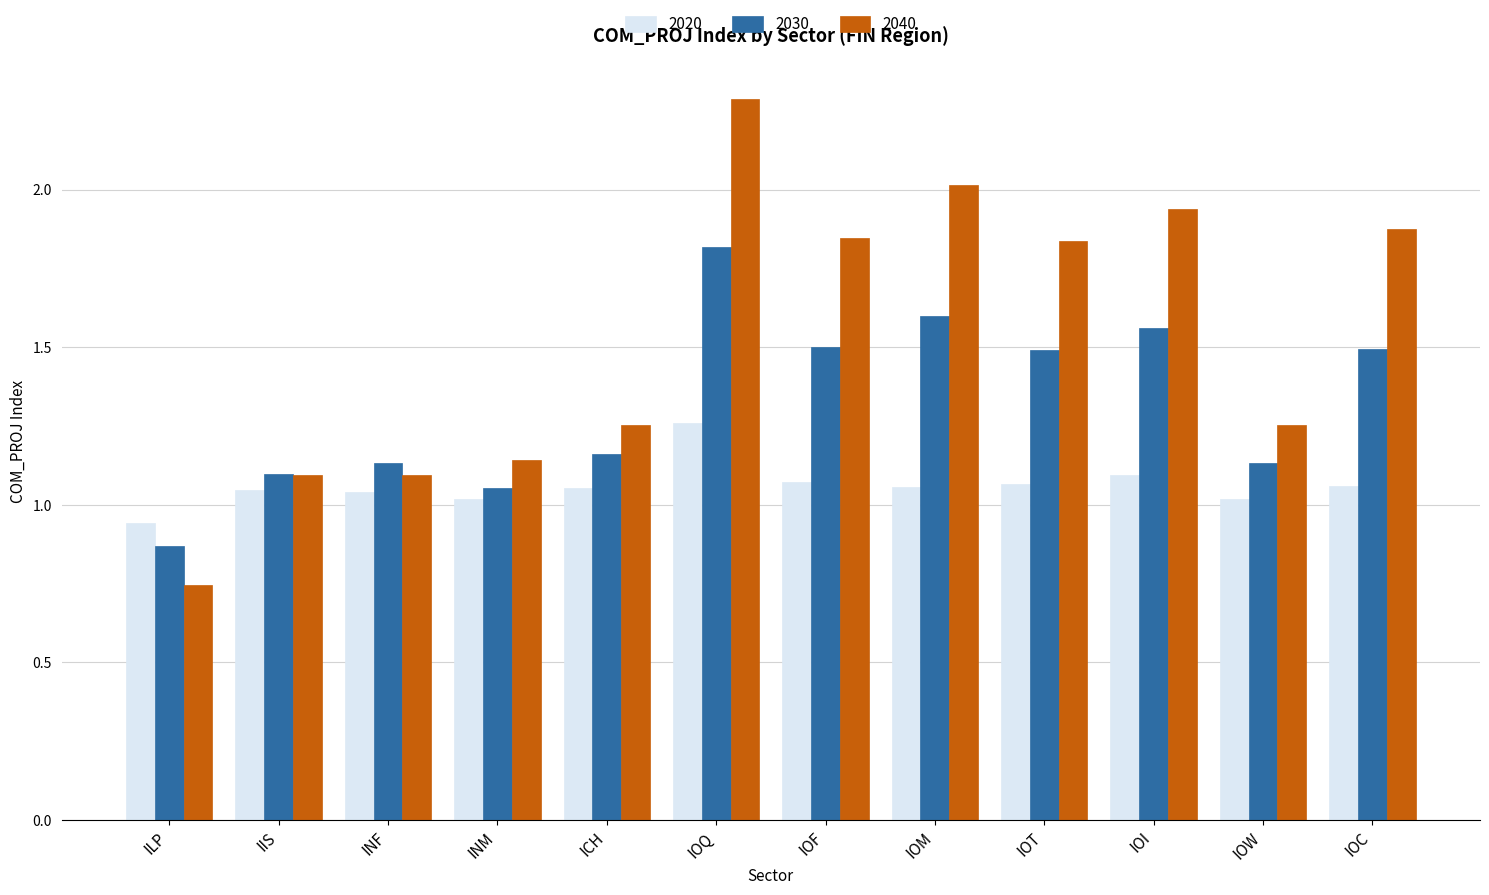

Between INM and IOQ, which series saw the biggest shift?

2040